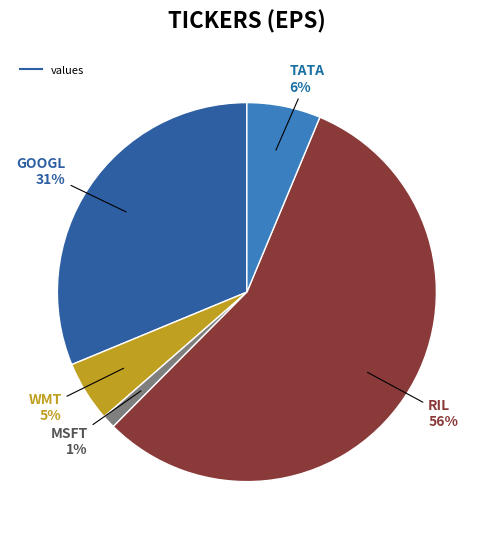

To the nearest percent, what is the average slice percentage?

20%